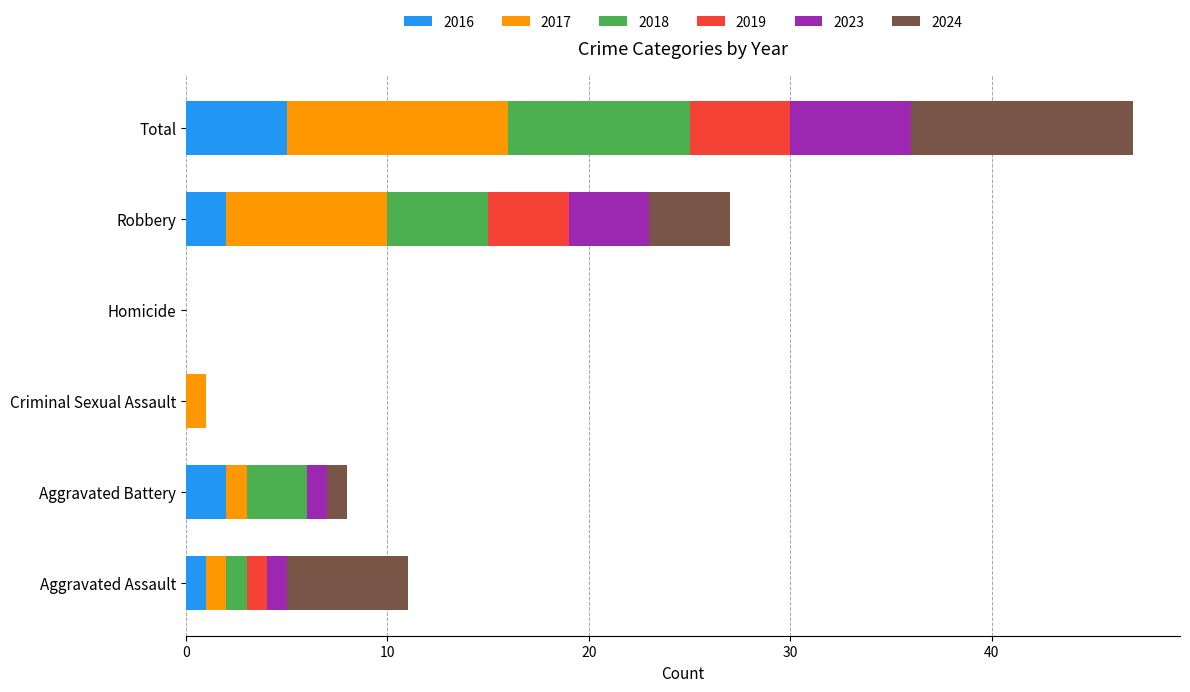

At which label does 2016 reach its peak?

Total